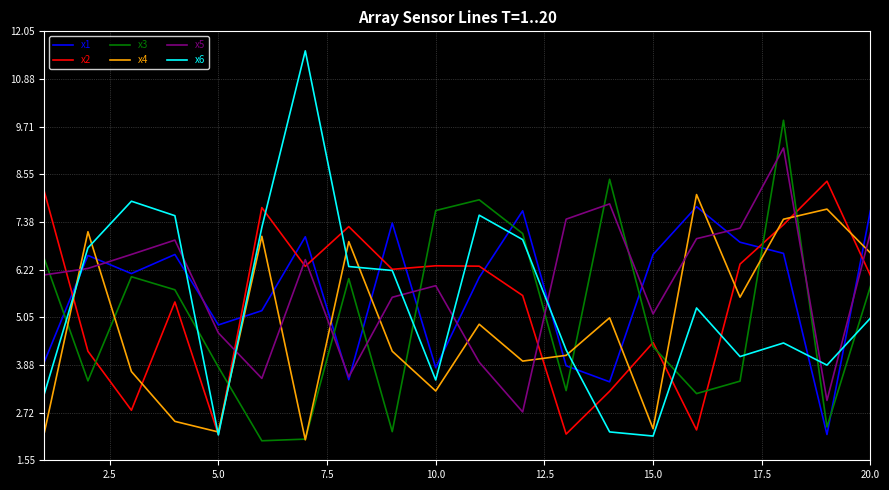

Which series ends up on top after the final intersection of x3 and x5?

x5